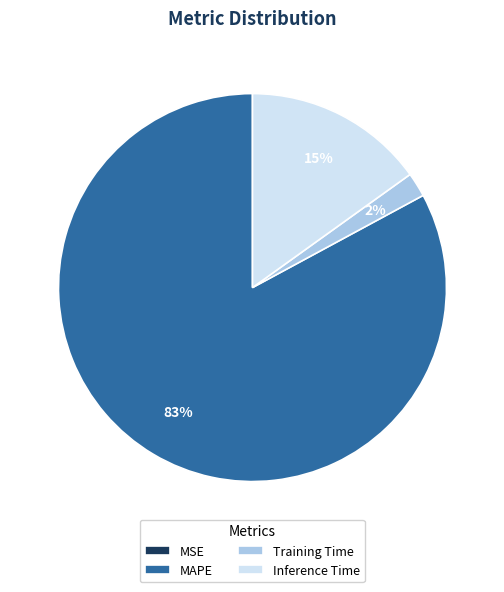

Is the sum of MAPE and Training Time greater than half?

Yes